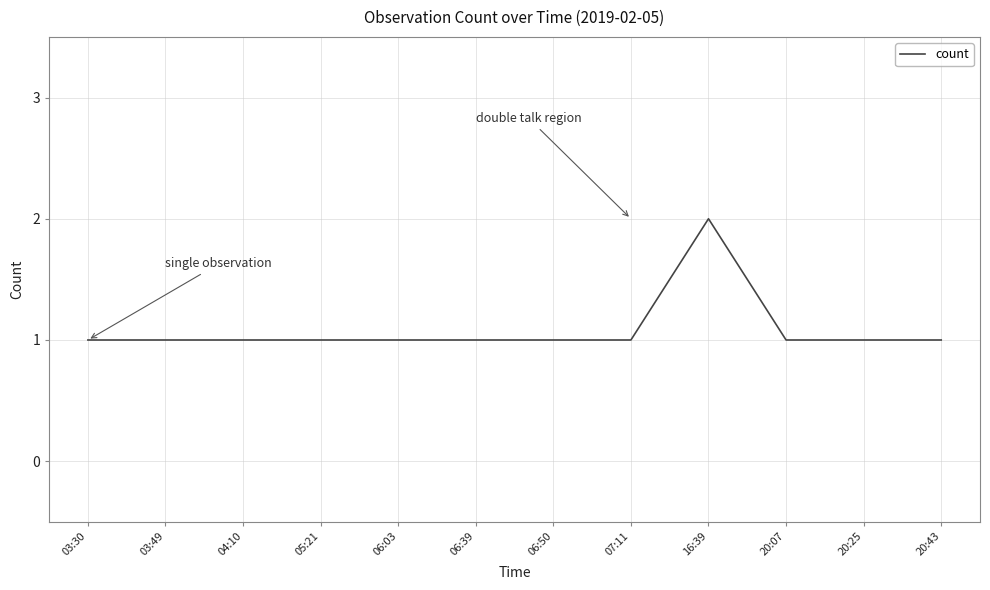

Count the number of categories in the chart.

12